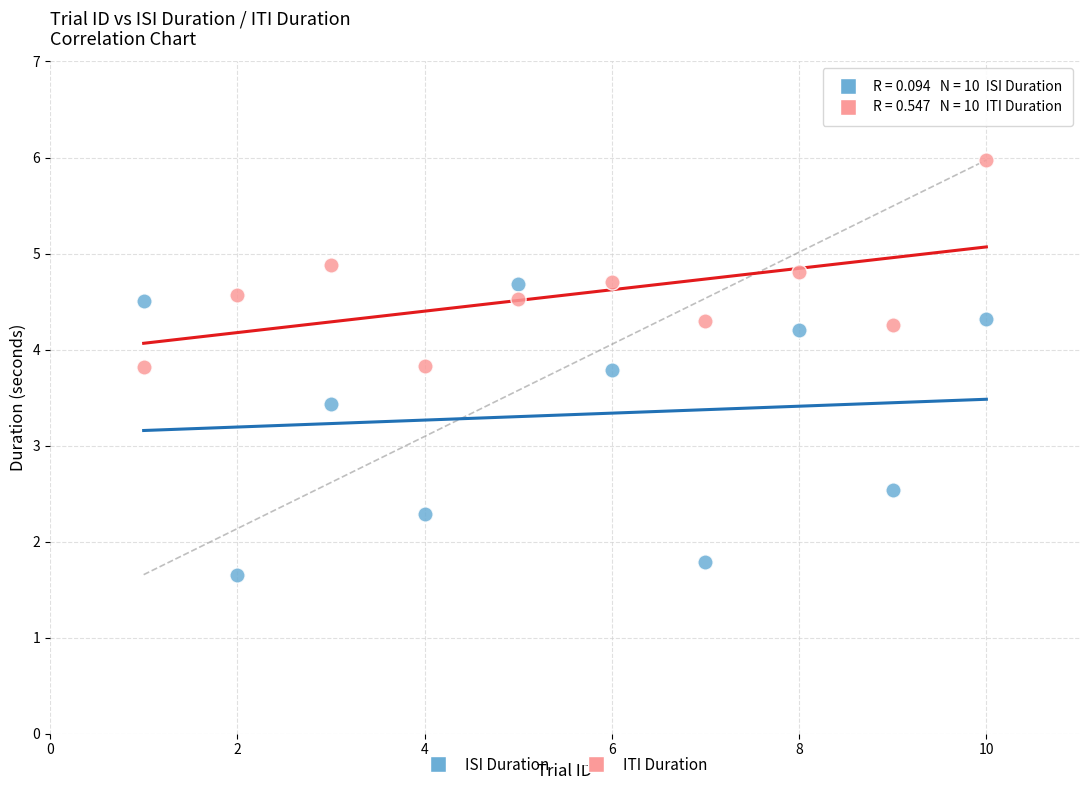

Which series reaches the minimum Y coordinate?

ISI Duration